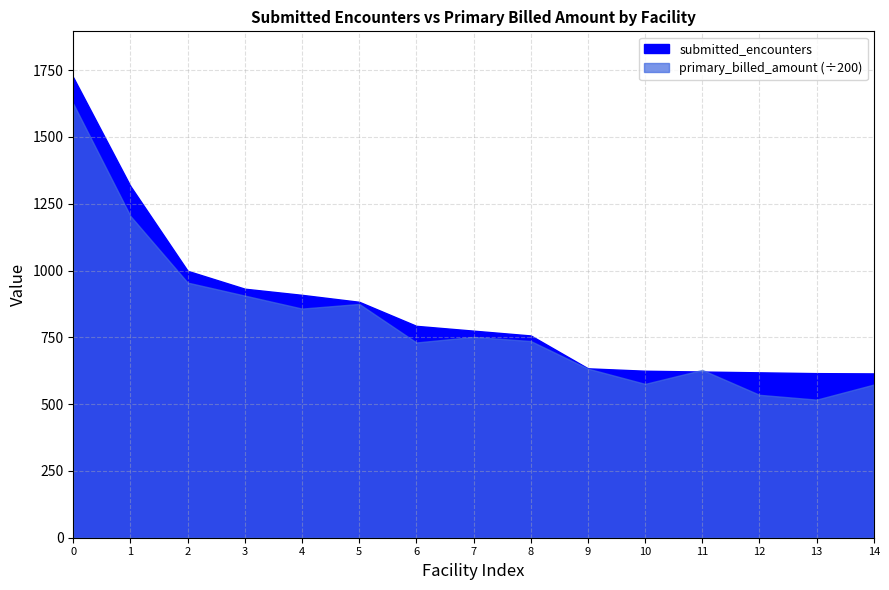

How many data points in submitted_encounters are less than 775?

7